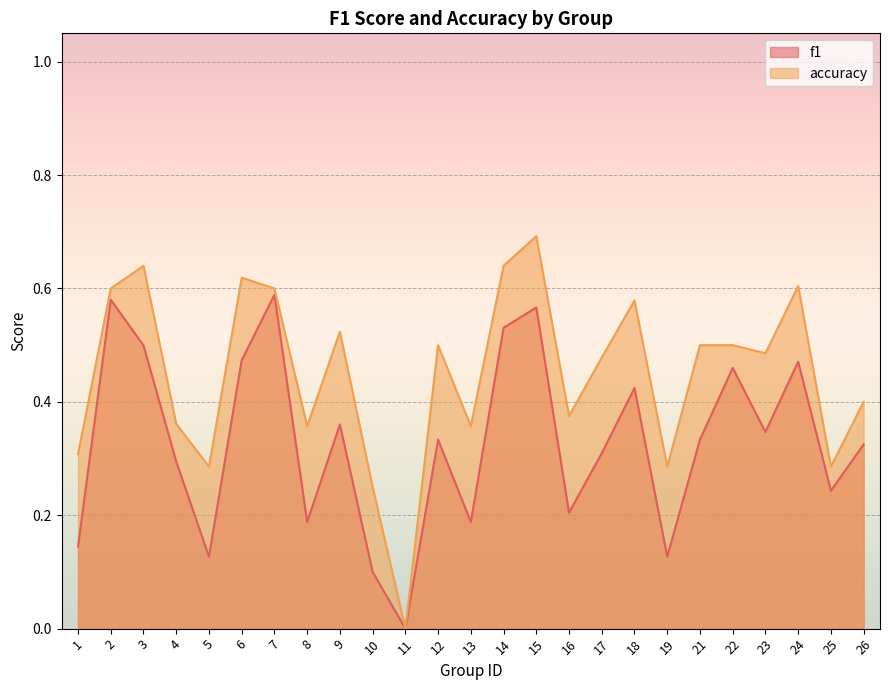

True or false: accuracy has a value of 0.8 at 3.

False